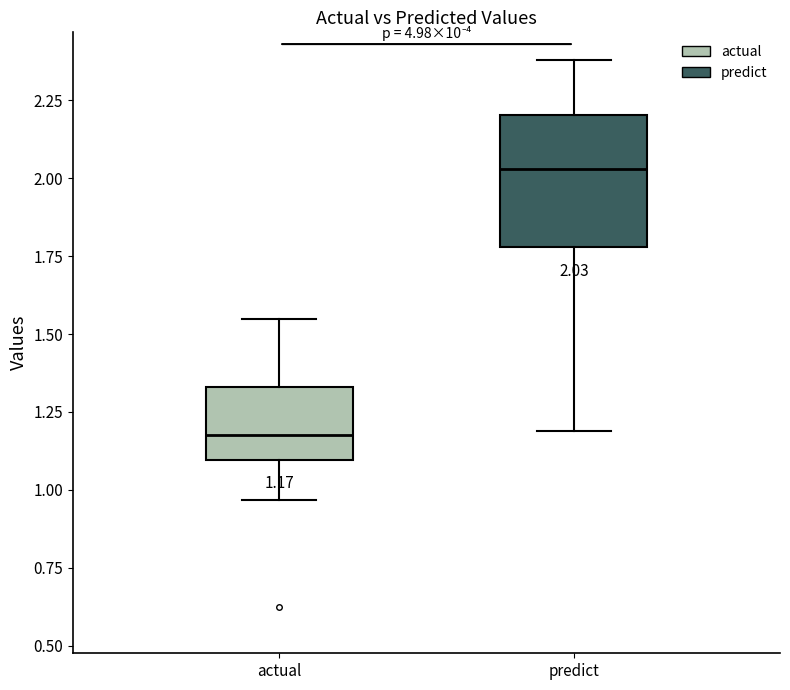

Which box is the tallest, from its lower edge to its upper edge?

predict